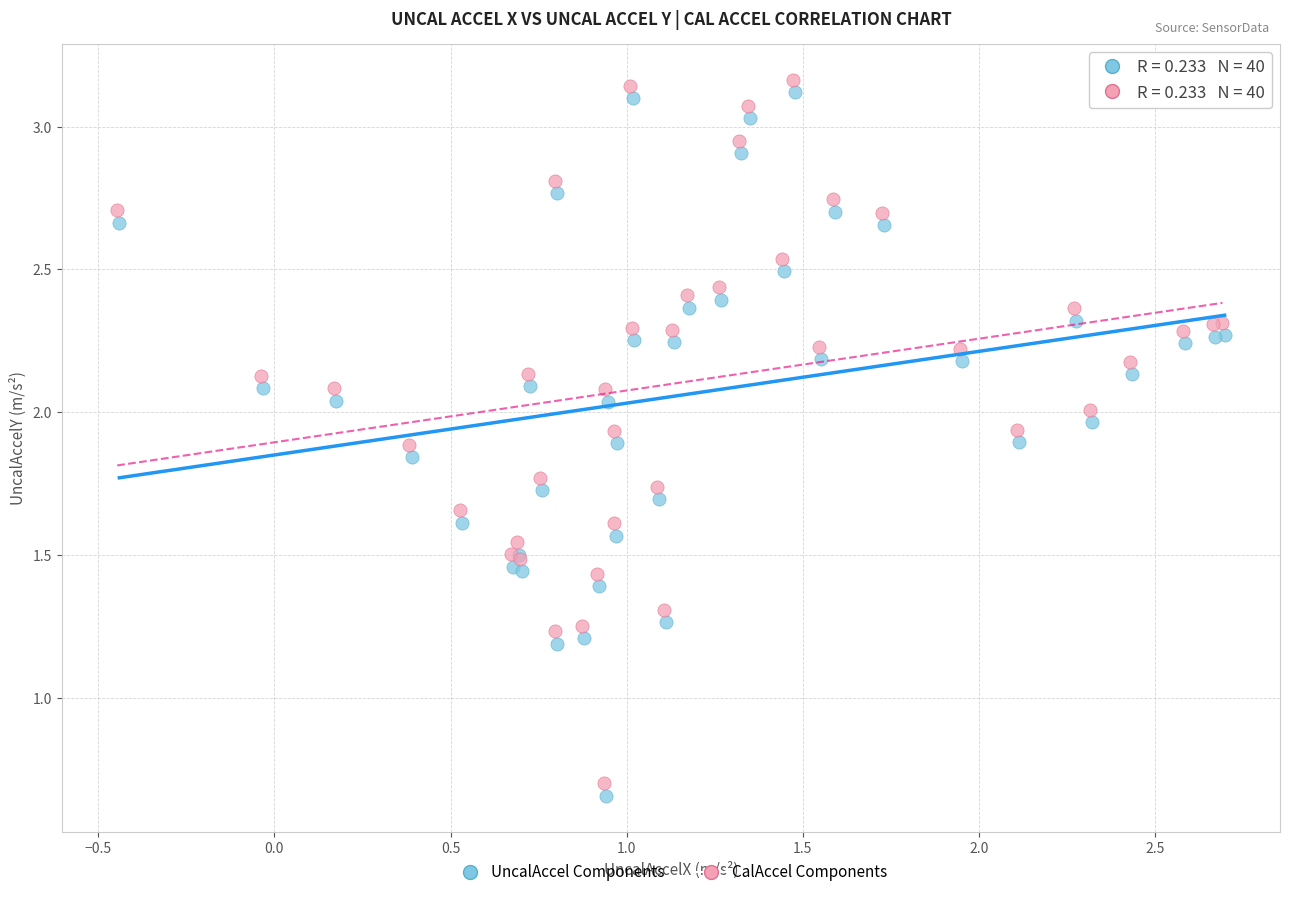

Which series contains the lowest Y value?

UncalAccel Components